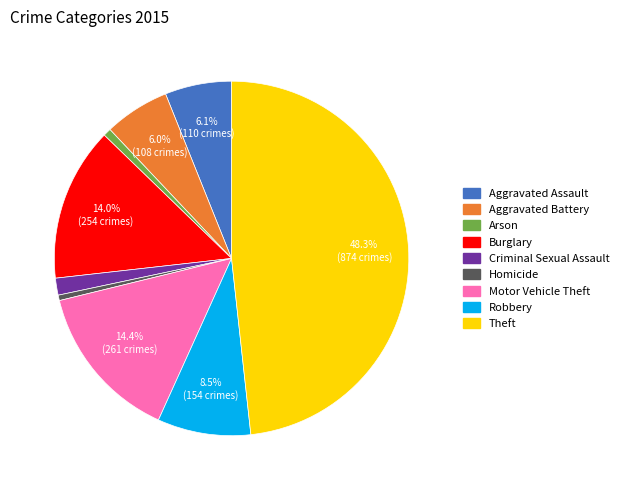

Count the number of slices in the pie.

9